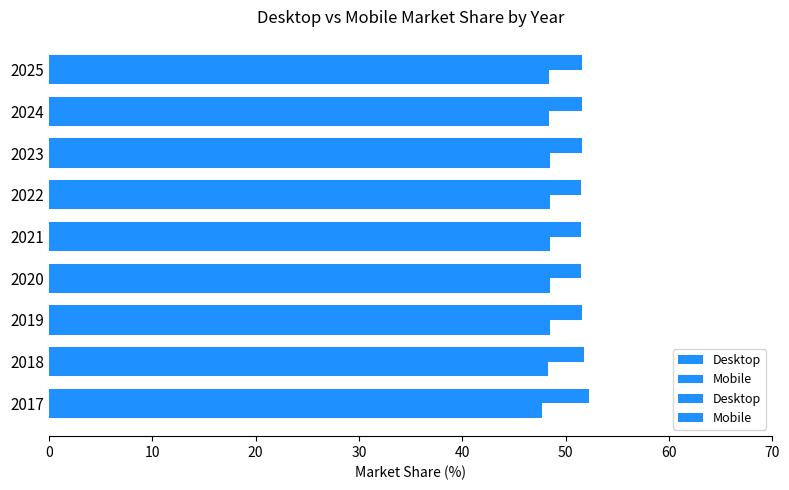

Which has a higher value, 2024 or 2019?

2024